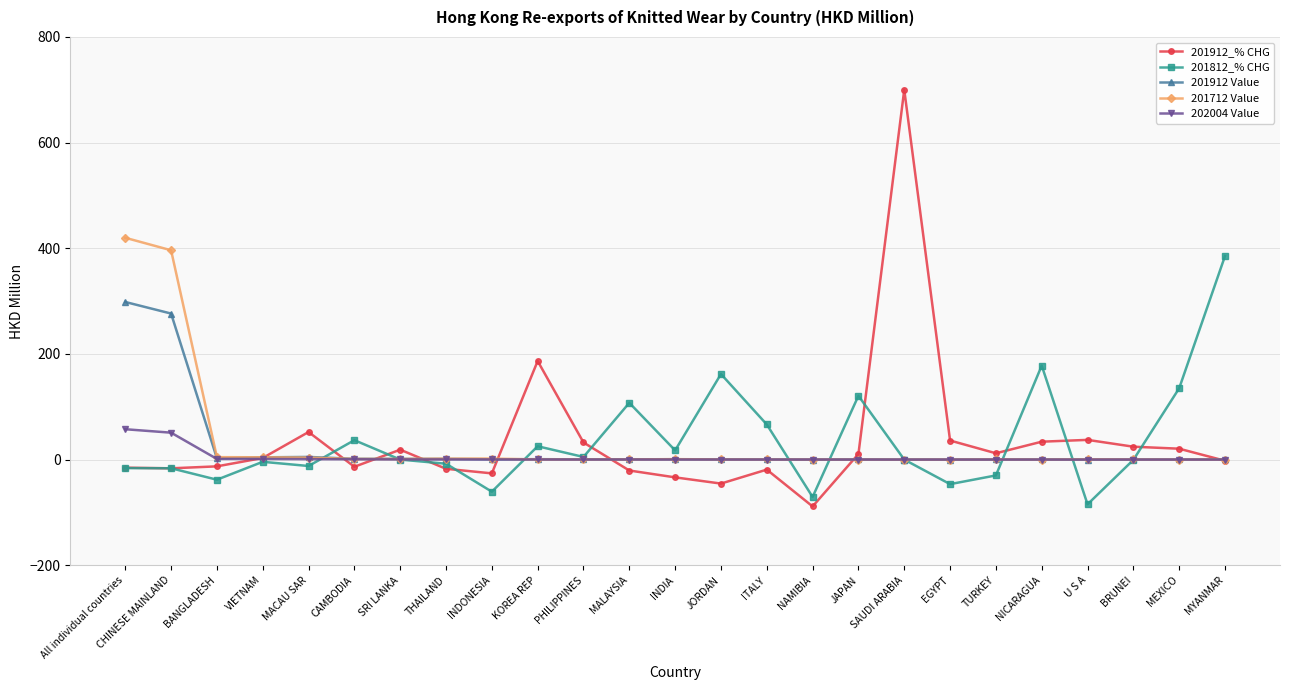

What is the greatest value displayed?

700.0